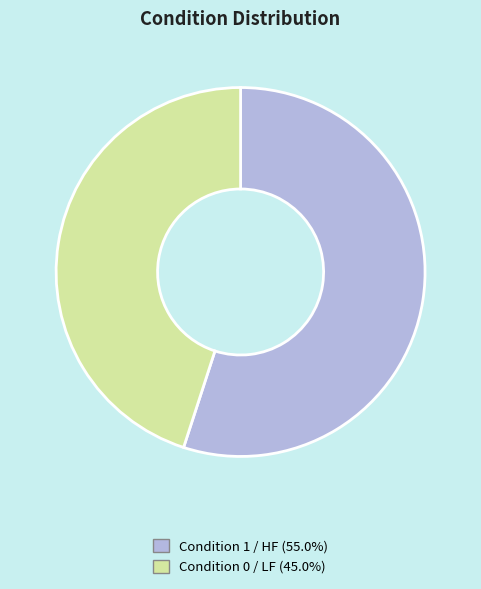

Is there any slice that represents more than half of the pie?

Yes